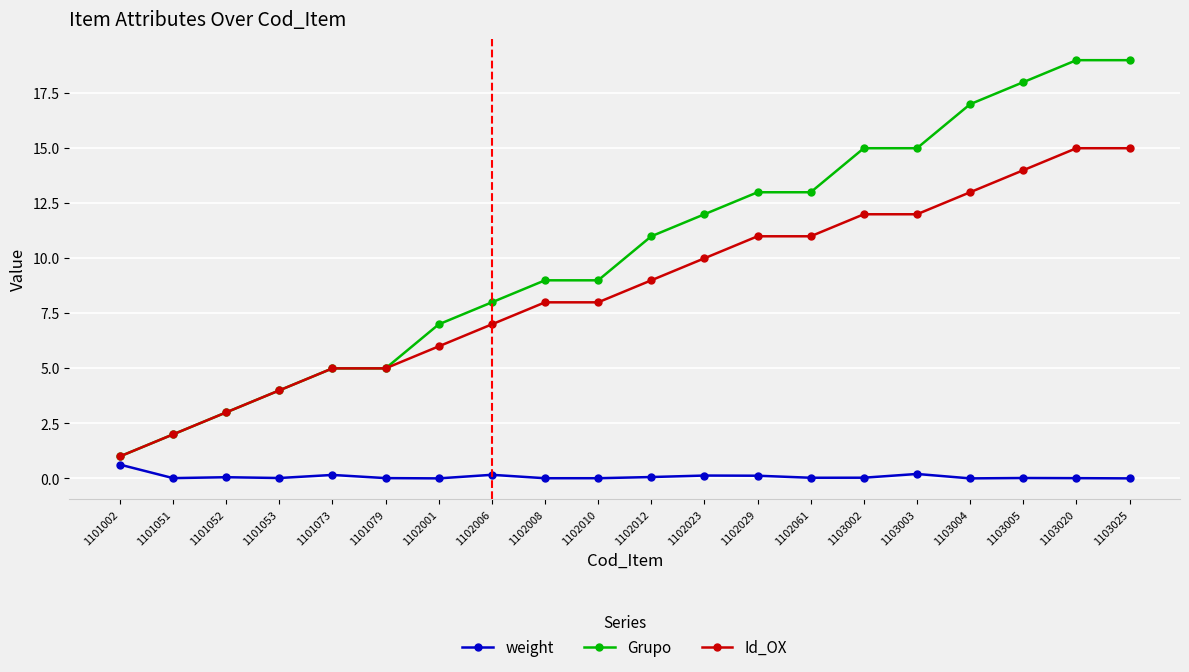

Which series has the largest range (max minus min)?

Grupo